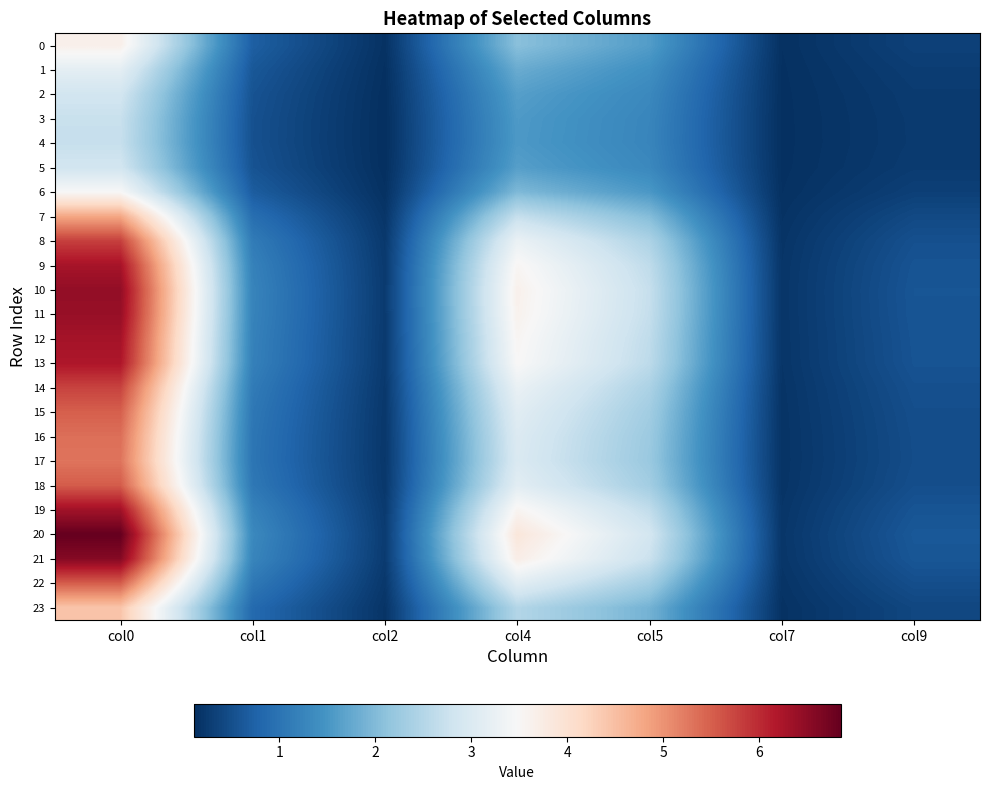

Reading left to right, extract all data points from this chart.

0: col0=3.7	col1=0.7	col2=0.1	col4=2.1	col5=1.6	col7=0.1	col9=0.3
1: col0=3.2	col1=0.6	col2=0.1	col4=1.8	col5=1.4	col7=0.1	col9=0.3
2: col0=2.8	col1=0.6	col2=0.1	col4=1.6	col5=1.3	col7=0.1	col9=0.3
3: col0=2.7	col1=0.5	col2=0.1	col4=1.6	col5=1.3	col7=0.1	col9=0.2
4: col0=2.7	col1=0.5	col2=0.1	col4=1.6	col5=1.3	col7=0.1	col9=0.2
5: col0=2.8	col1=0.6	col2=0.1	col4=1.6	col5=1.3	col7=0.1	col9=0.3
6: col0=3.5	col1=0.7	col2=0.1	col4=2.0	col5=1.5	col7=0.1	col9=0.3
7: col0=4.8	col1=0.9	col2=0.2	col4=2.7	col5=2.0	col7=0.2	col9=0.4
8: col0=5.8	col1=1.1	col2=0.2	col4=3.3	col5=2.4	col7=0.2	col9=0.5
9: col0=6.3	col1=1.2	col2=0.2	col4=3.5	col5=2.6	col7=0.2	col9=0.6
10: col0=6.4	col1=1.2	col2=0.3	col4=3.6	col5=2.7	col7=0.2	col9=0.6
11: col0=6.4	col1=1.2	col2=0.3	col4=3.6	col5=2.7	col7=0.2	col9=0.6
12: col0=6.3	col1=1.2	col2=0.2	col4=3.5	col5=2.6	col7=0.2	col9=0.6
13: col0=6.2	col1=1.2	col2=0.2	col4=3.5	col5=2.6	col7=0.2	col9=0.6
14: col0=5.8	col1=1.1	col2=0.2	col4=3.2	col5=2.4	col7=0.2	col9=0.5
15: col0=5.5	col1=1.1	col2=0.2	col4=3.1	col5=2.3	col7=0.2	col9=0.5
16: col0=5.3	col1=1.0	col2=0.2	col4=3.0	col5=2.2	col7=0.2	col9=0.5
17: col0=5.3	col1=1.0	col2=0.2	col4=3.0	col5=2.2	col7=0.2	col9=0.5
18: col0=5.5	col1=1.1	col2=0.2	col4=3.1	col5=2.3	col7=0.2	col9=0.5
19: col0=6.3	col1=1.2	col2=0.2	col4=3.6	col5=2.6	col7=0.2	col9=0.6
20: col0=6.8	col1=1.3	col2=0.3	col4=3.9	col5=2.9	col7=0.2	col9=0.6
21: col0=6.6	col1=1.3	col2=0.3	col4=3.7	col5=2.7	col7=0.2	col9=0.6
22: col0=5.5	col1=1.1	col2=0.2	col4=3.1	col5=2.3	col7=0.2	col9=0.5
23: col0=4.4	col1=0.9	col2=0.2	col4=2.5	col5=1.9	col7=0.1	col9=0.4